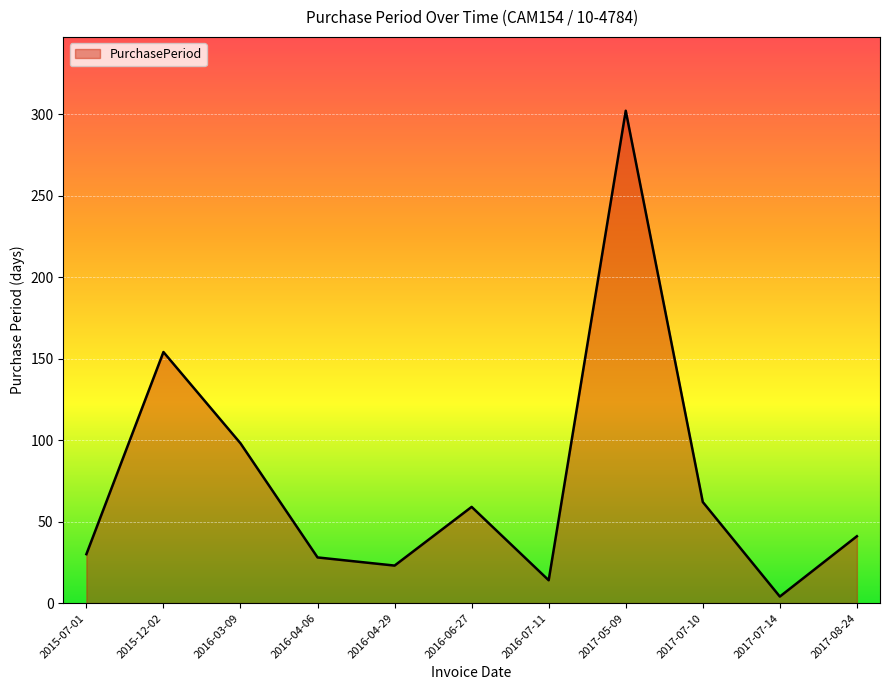

Reading left to right, what are all the values shown in this chart?

30	154	98	28	23	59	14	302	62	4	41